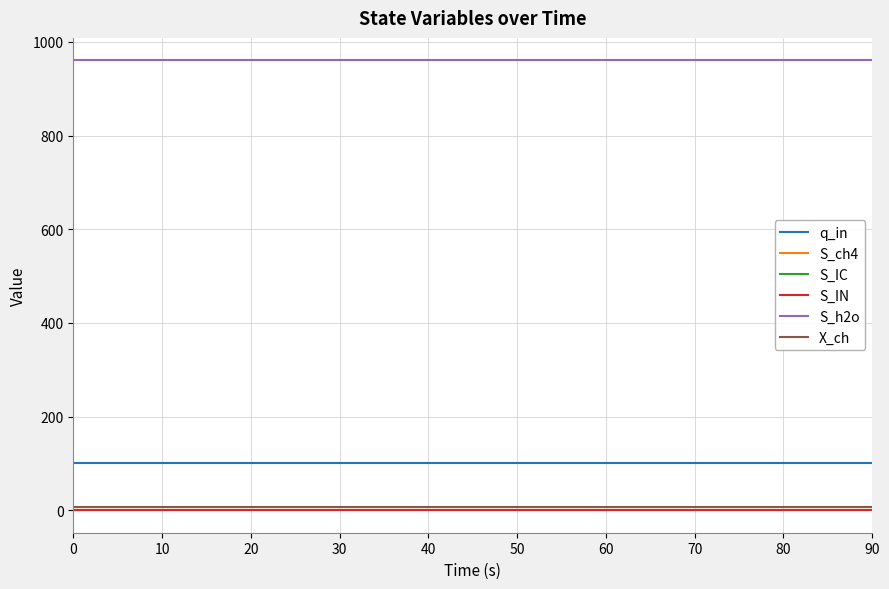

True or false: S_IC and S_h2o cross at least once.

False